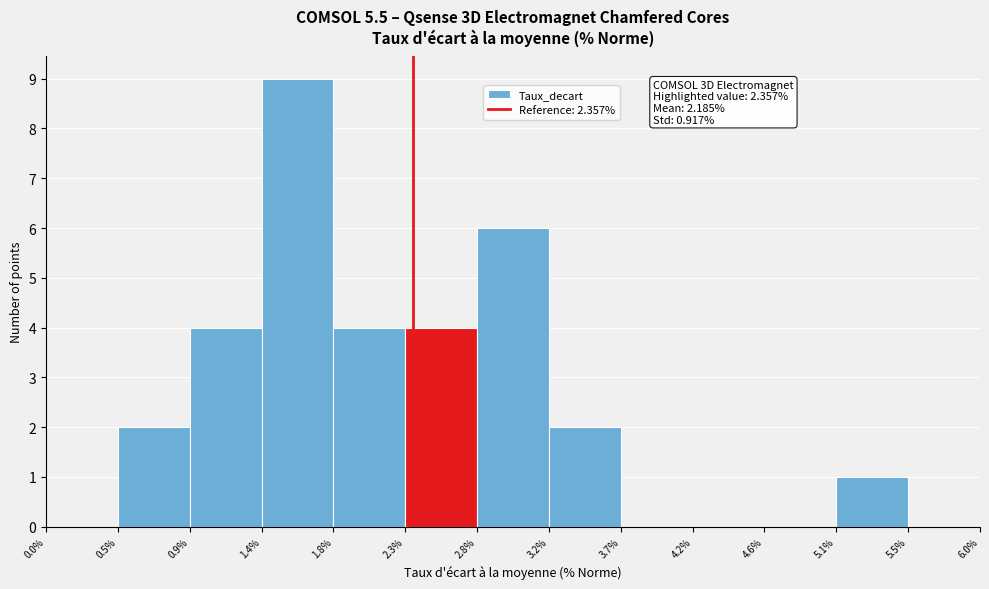

Over which range of the x-axis is the bar tallest?

1.4% to 1.8%